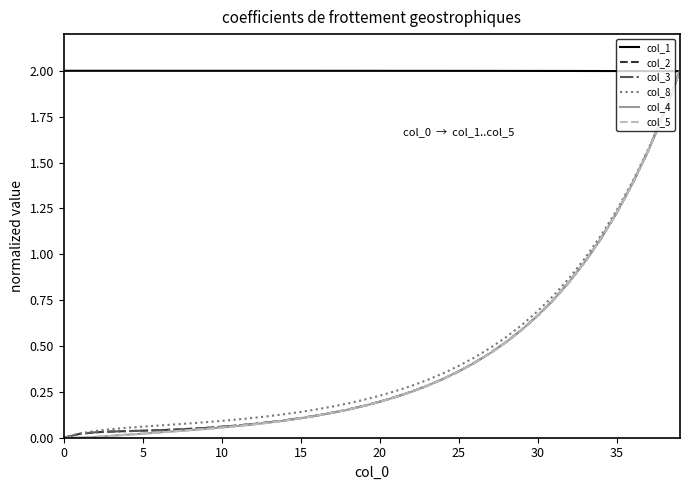

What is the sum of all col_5 values?

17.1